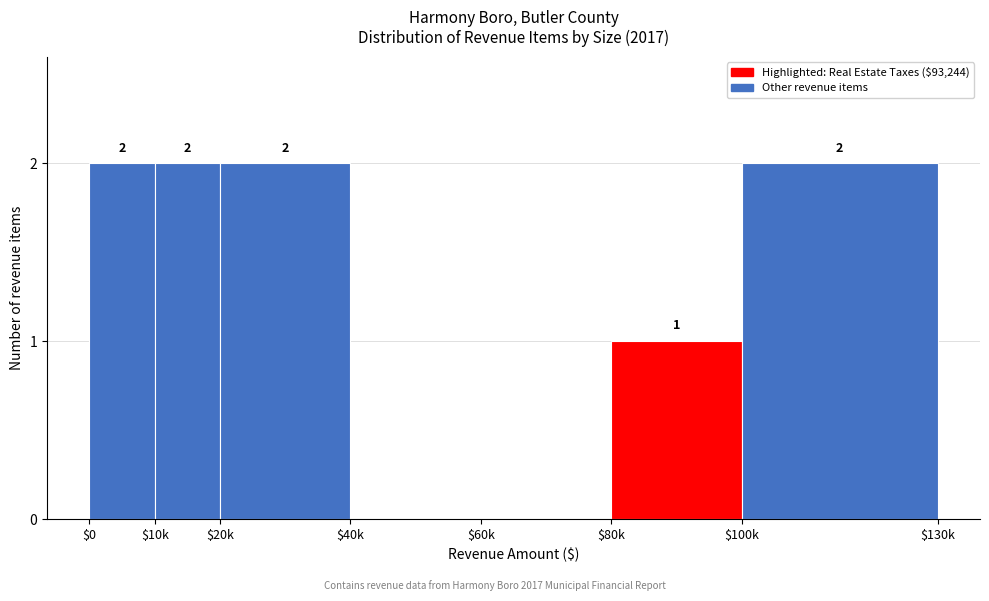

Is it true that the value at $100k is 2?

True